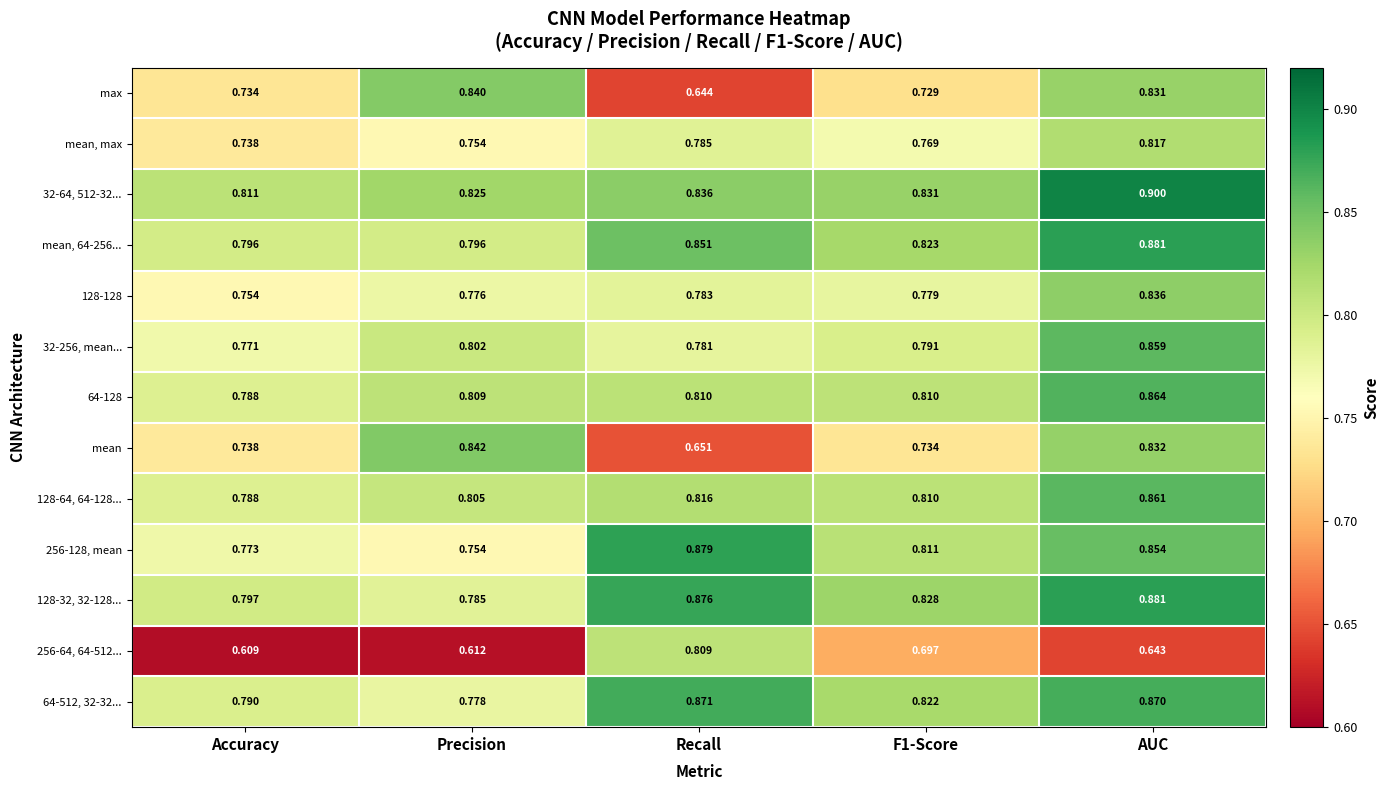

What is the difference between the highest and lowest values at Precision?

0.2